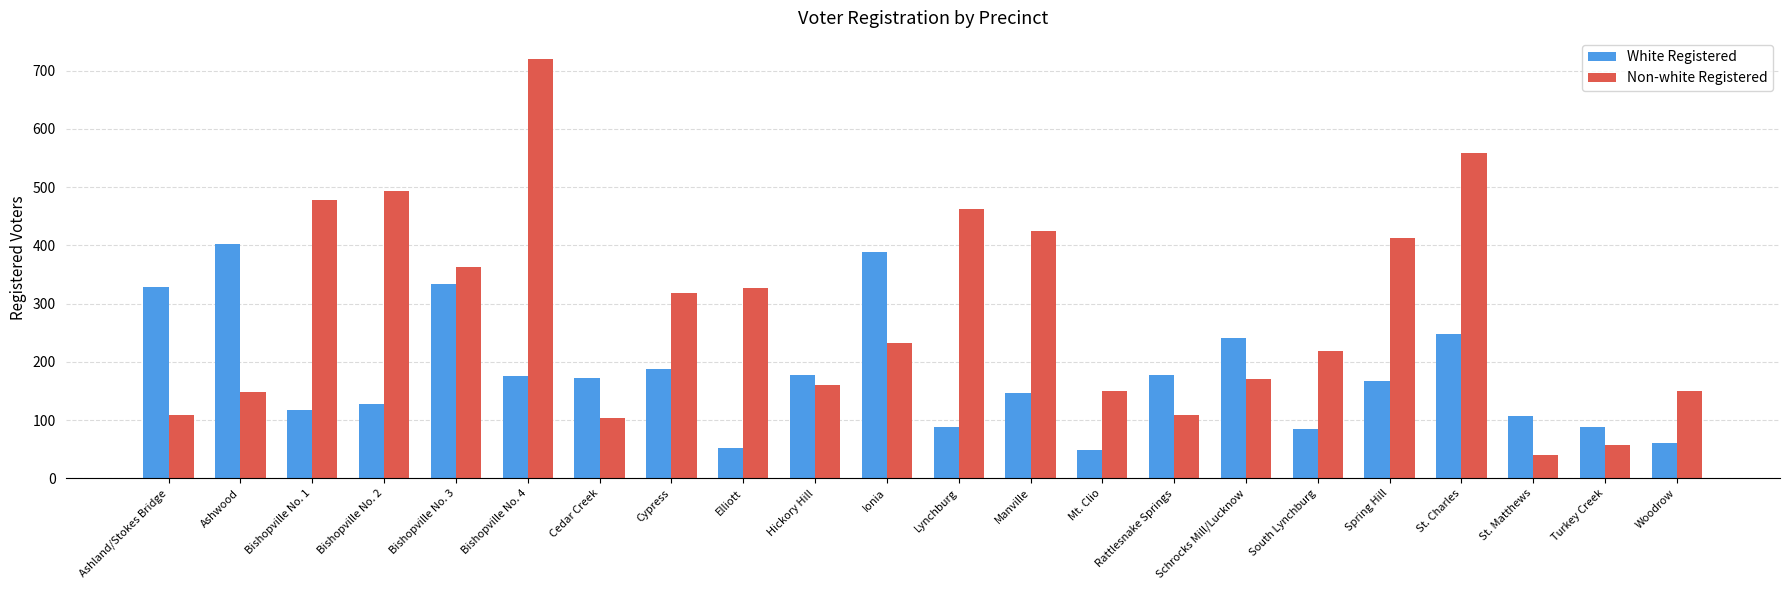

What is the total value across all series at St. Matthews?

148